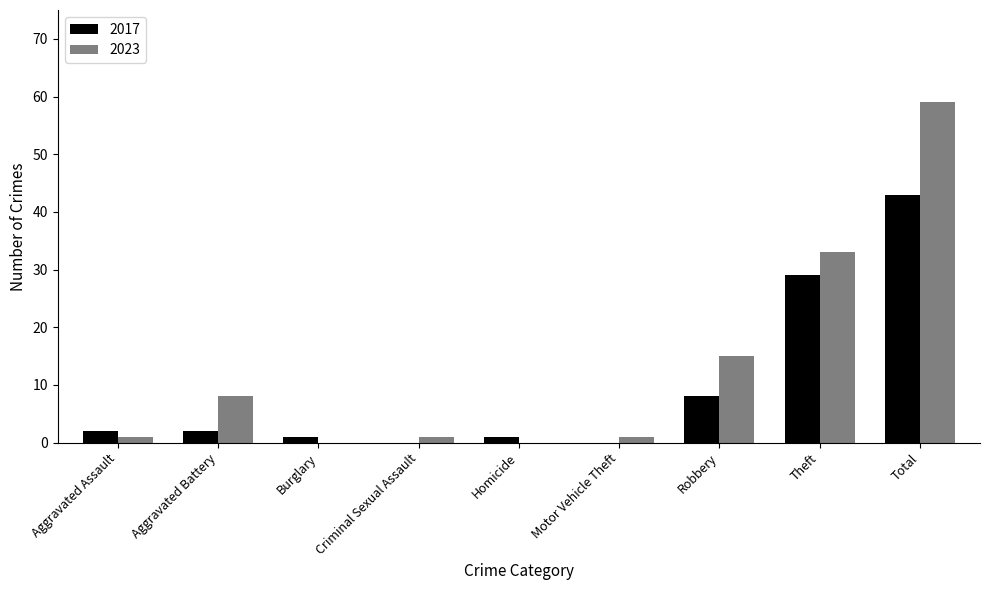

How many groups of bars are there?

9